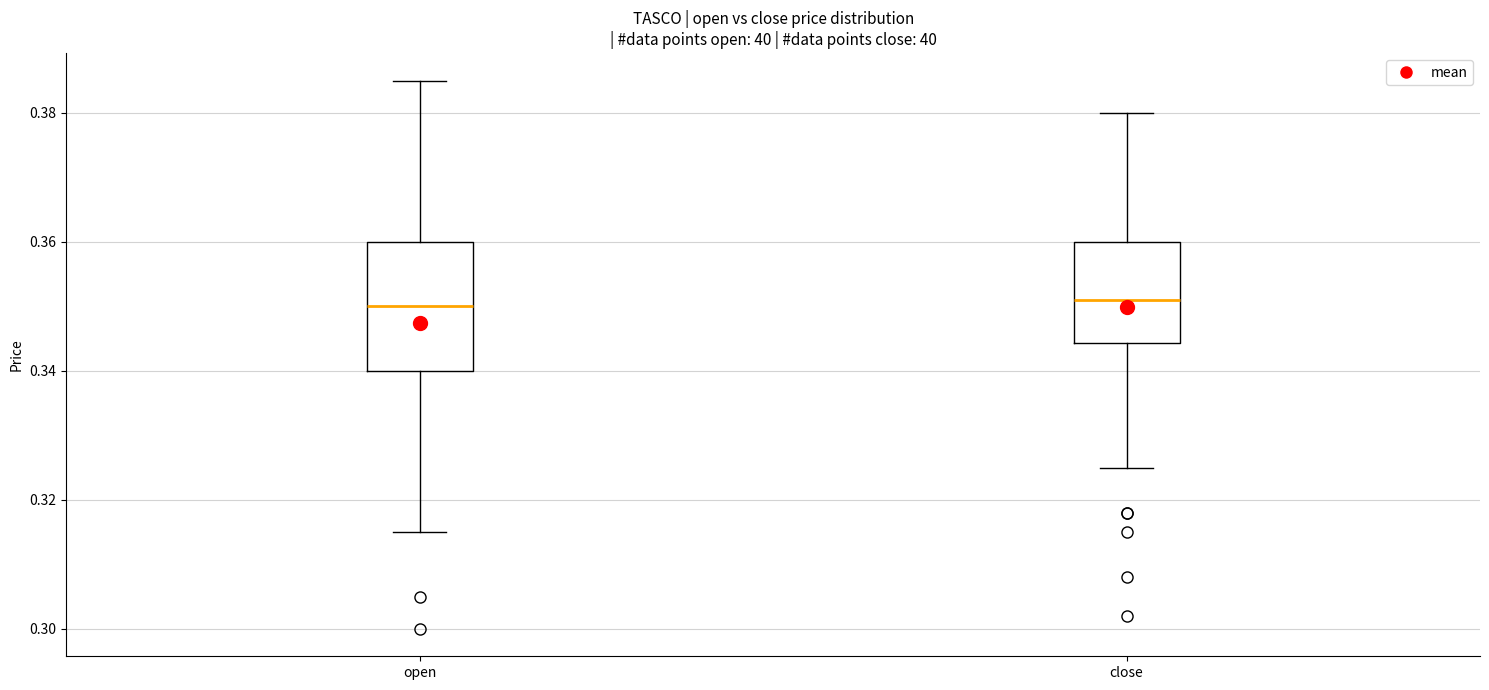

Where is the lower edge of the box for open on the y-axis? The values are not printed on the chart, so give them approximately, as read against the axis.

0.340